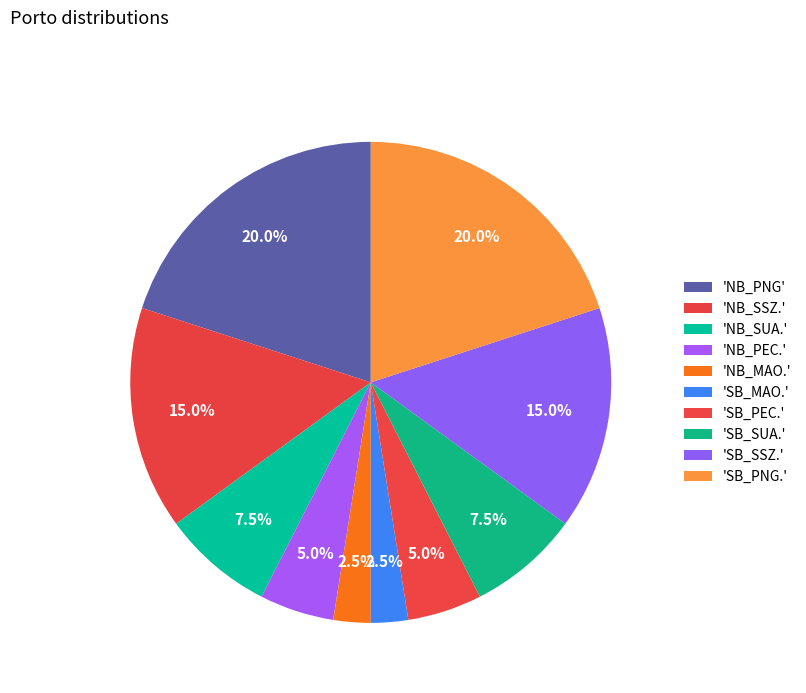

Which category has the smallest portion of the pie?

NB_MAO.